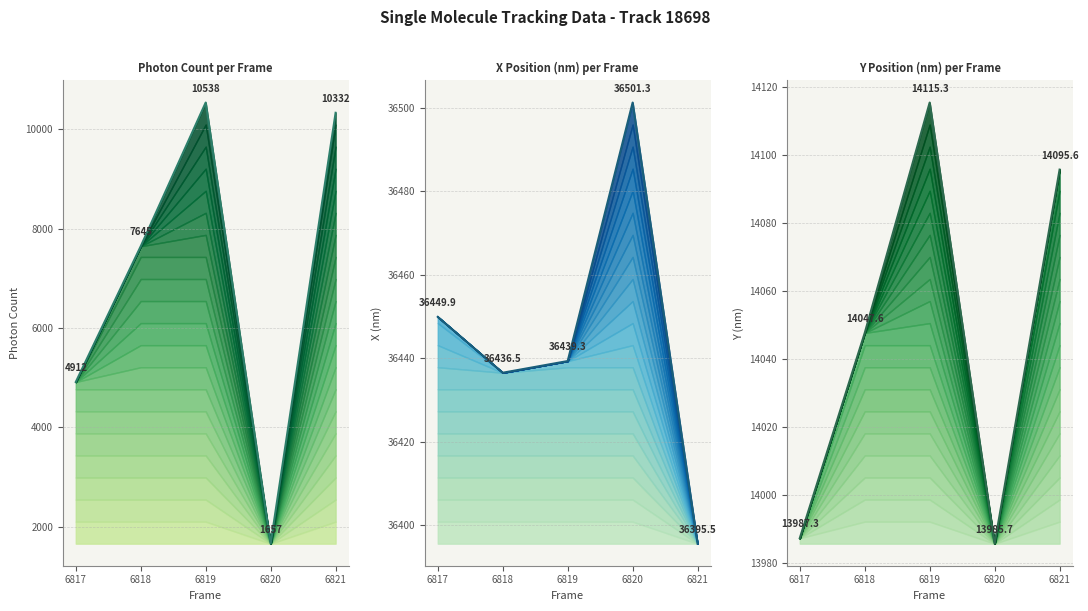

True or false: Photon Count (line) and X (nm) (line) intersect in this chart.

False